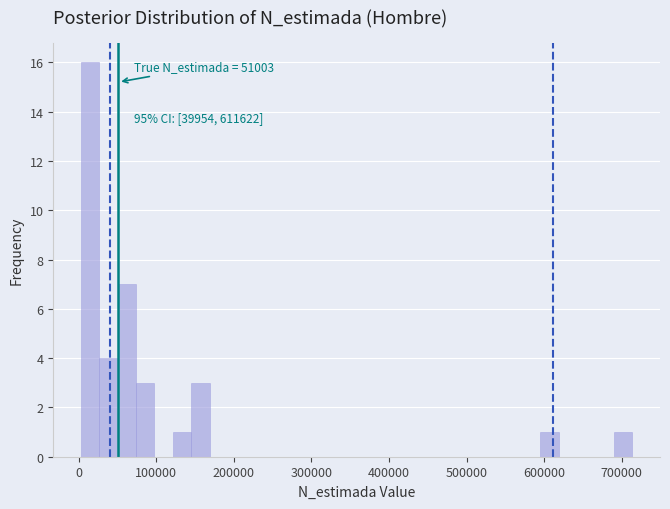

Read against the x-axis, roughly where is the centre of the tallest bar?

10000